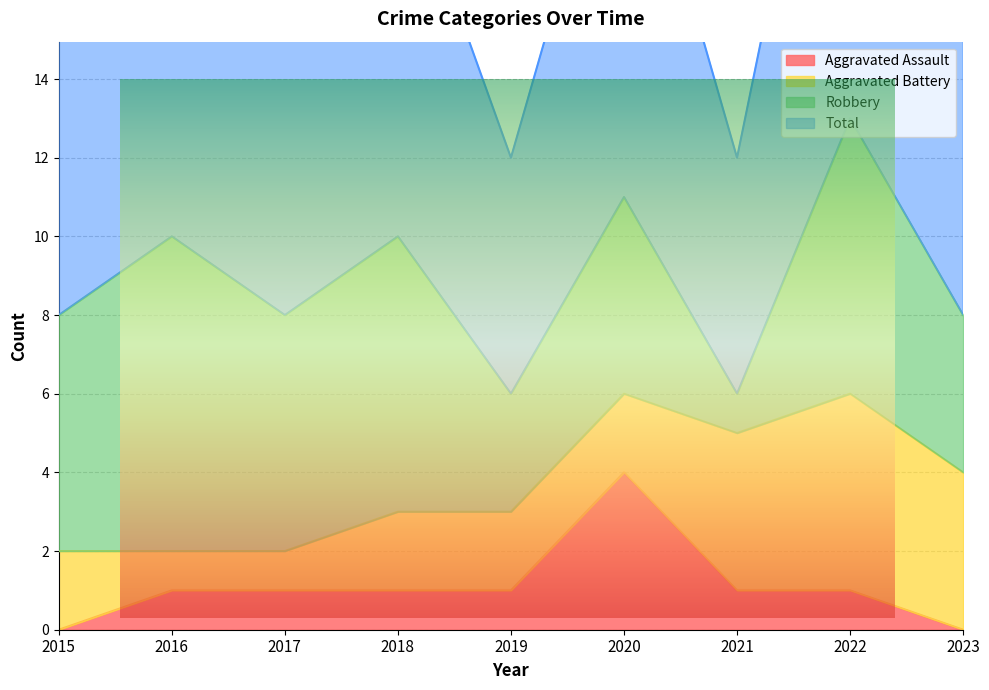

What is the difference between the Aggravated Assault values at 2015 and 2021?

1